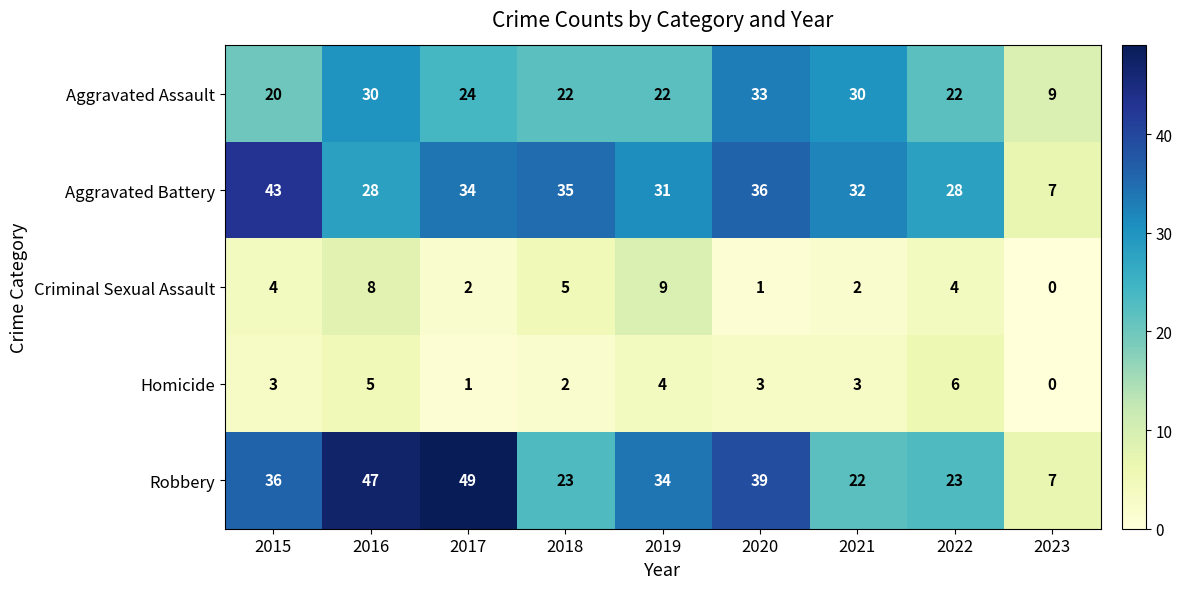

Is it true that Criminal Sexual Assault equals 3 at 2018?

False